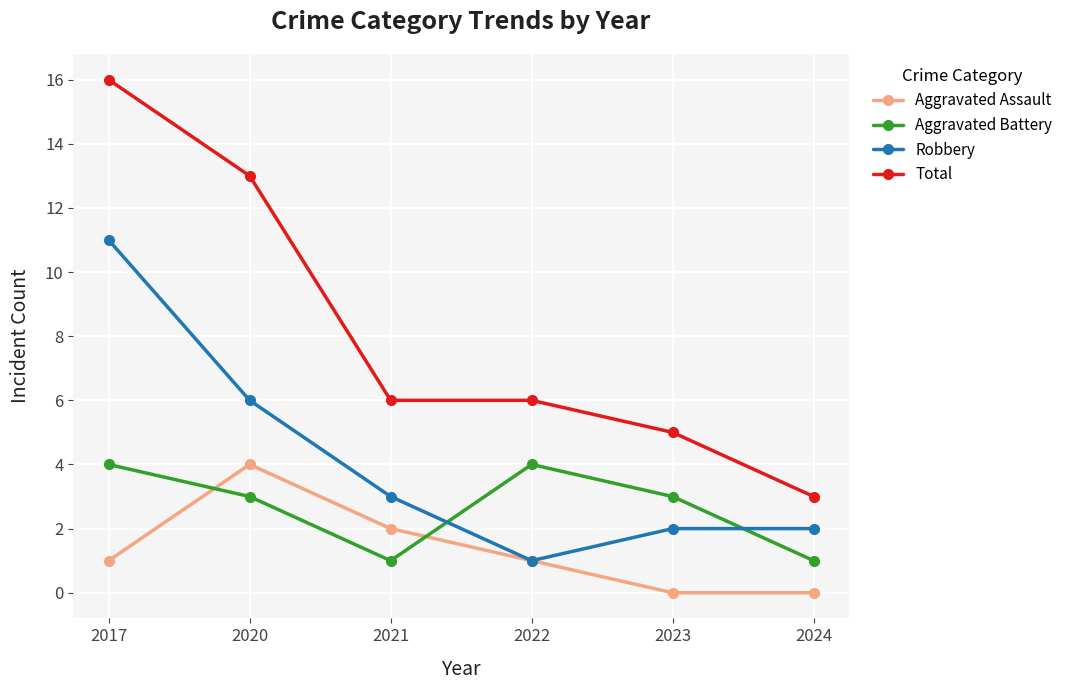

The Robbery series shows 17 at 2017. True or false?

False